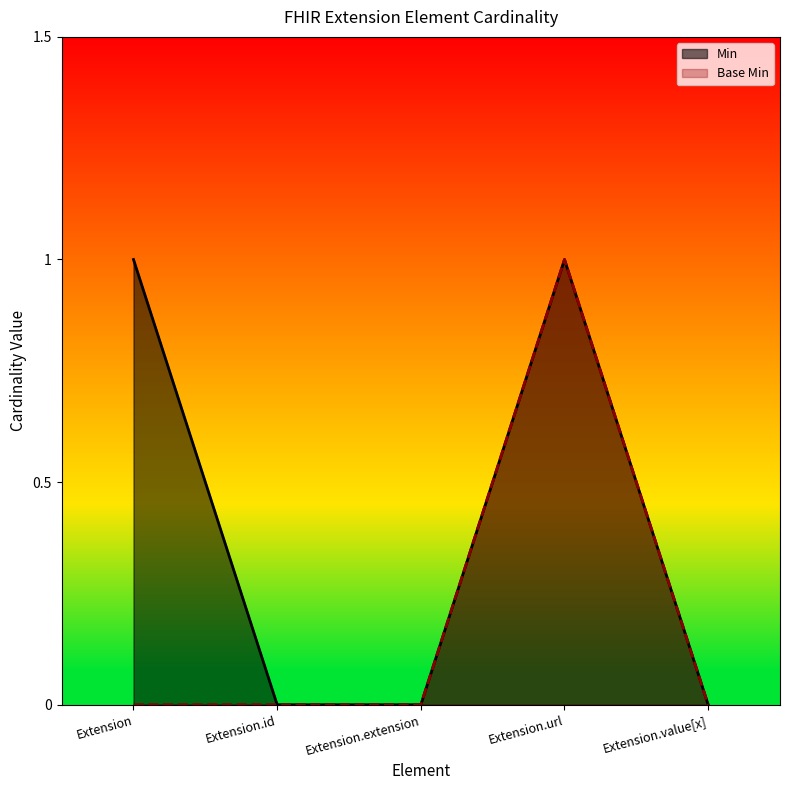

At which category does Base Min reach its first local peak?

Extension.url